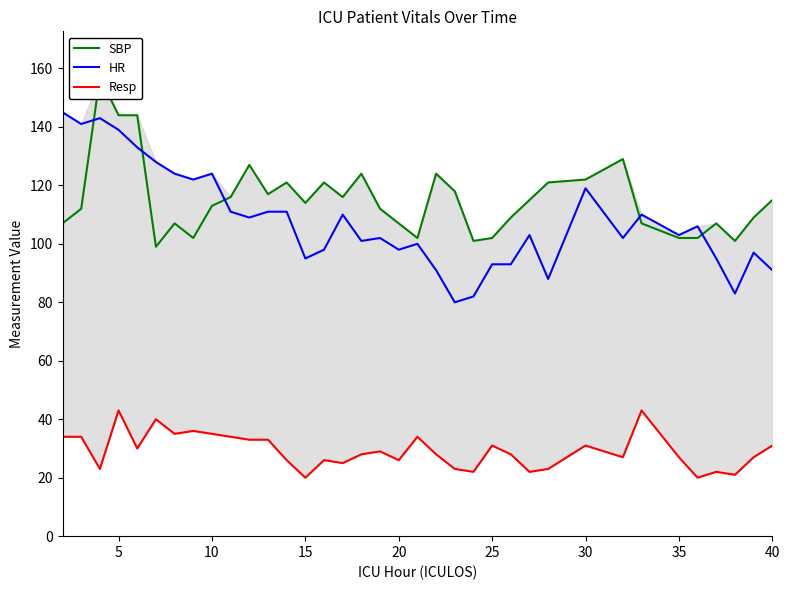

What is the sum of all HR values?

3881